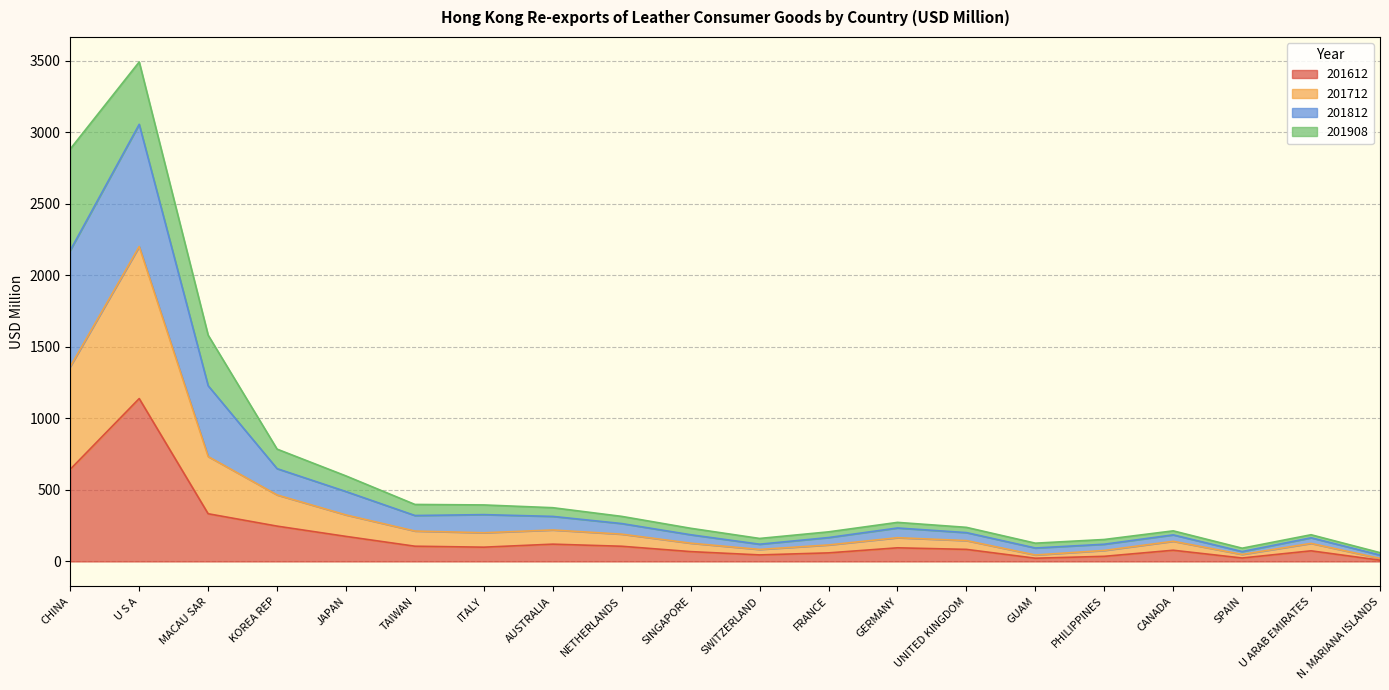

The value of 201612 at CHINA is 644.4. True or false?

True